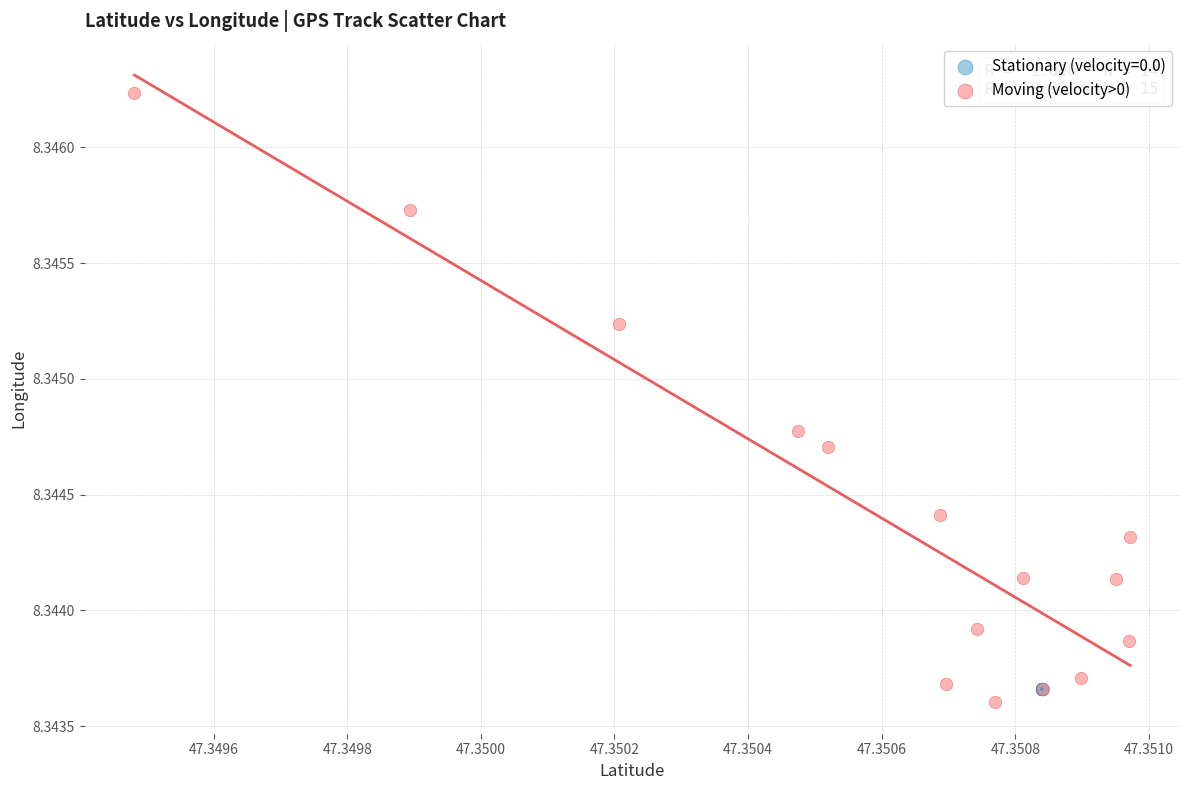

Which series has the largest Y range (max minus min)?

Moving (velocity>0)